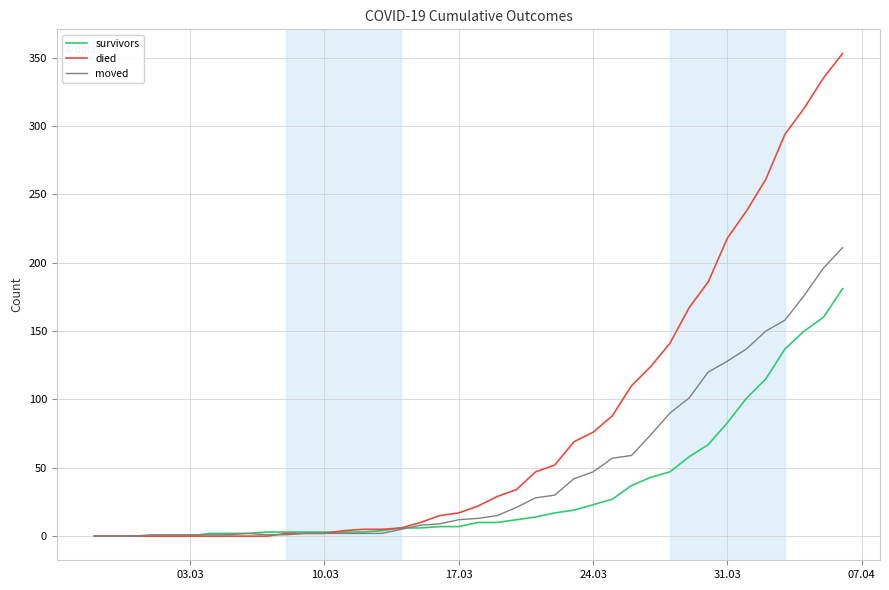

Which series has the largest total across all categories?

died